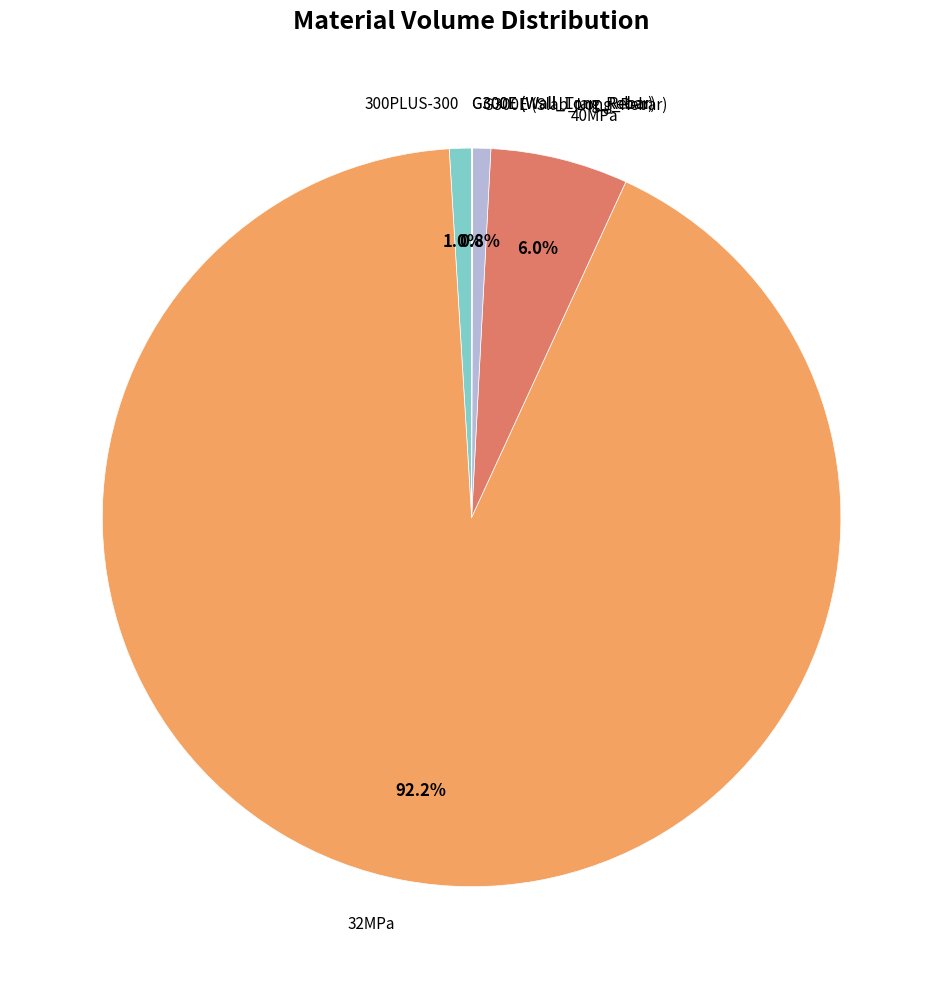

To the nearest percent, what is the average slice percentage?

17%